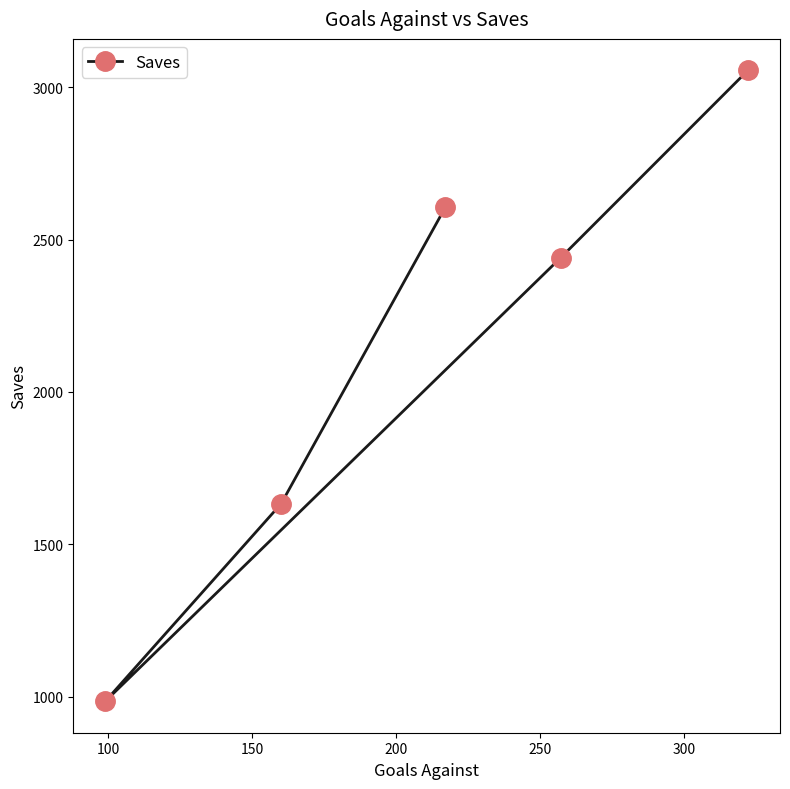

What is the maximum value shown in the chart?

3055